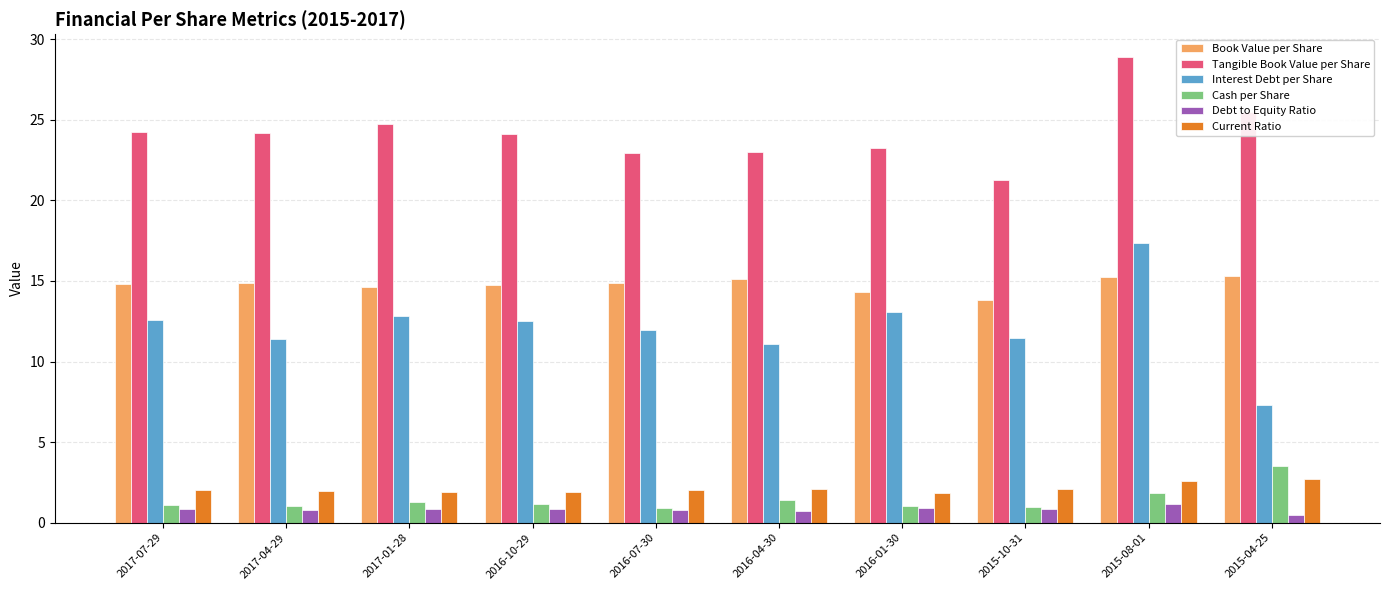

Rank the series by their maximum value, from lowest to highest.

Debt to Equity Ratio, Current Ratio, Cash per Share, Book Value per Share, Interest Debt per Share, Tangible Book Value per Share